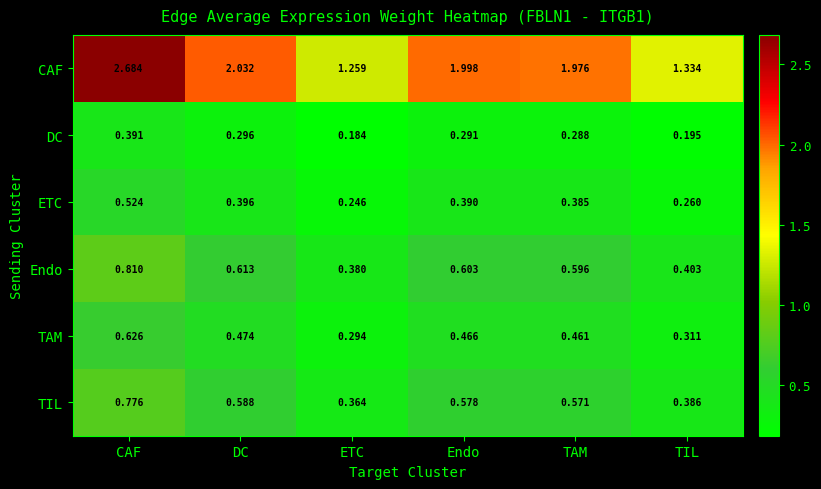

Where is TIL nearest to the value 0?

ETC